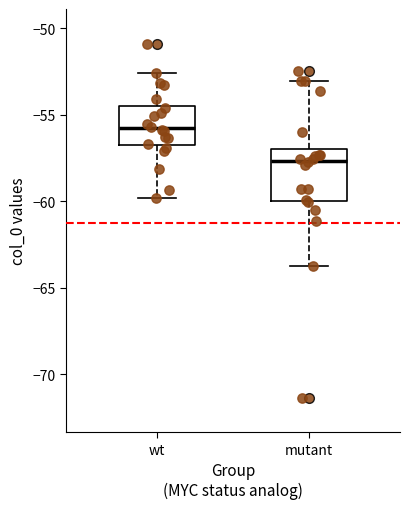

Comparing the boxes themselves (not the whiskers), which one is the tallest?

mutant